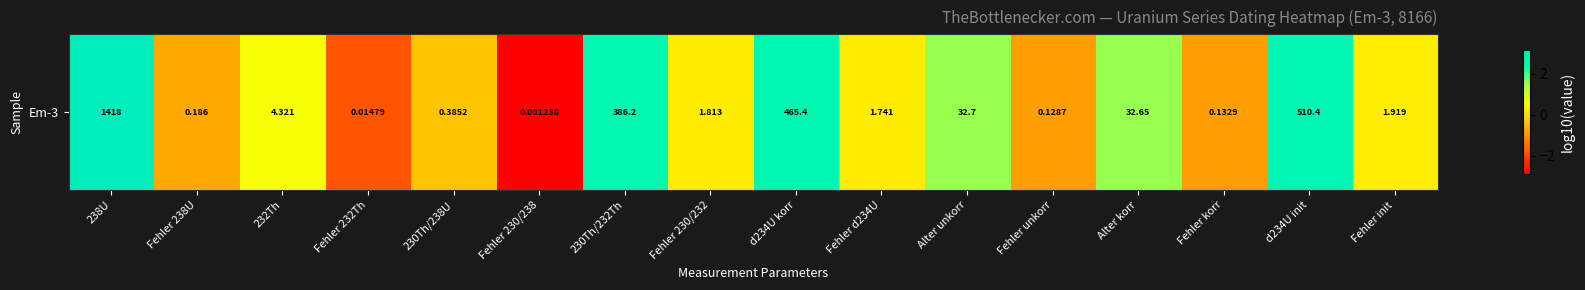

What is the average value?

0.5